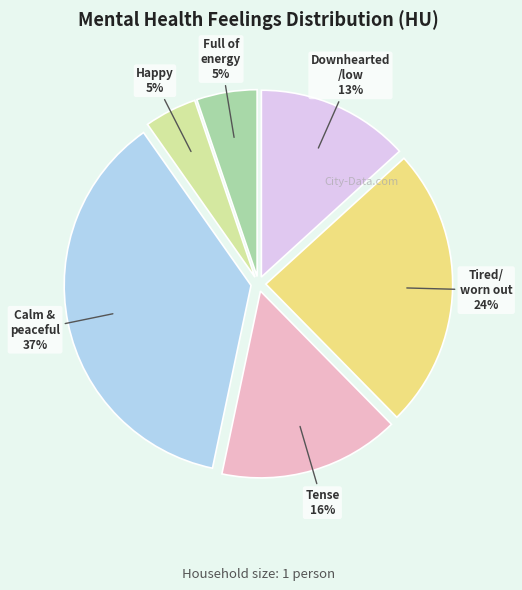

Is there a majority slice in this chart?

No